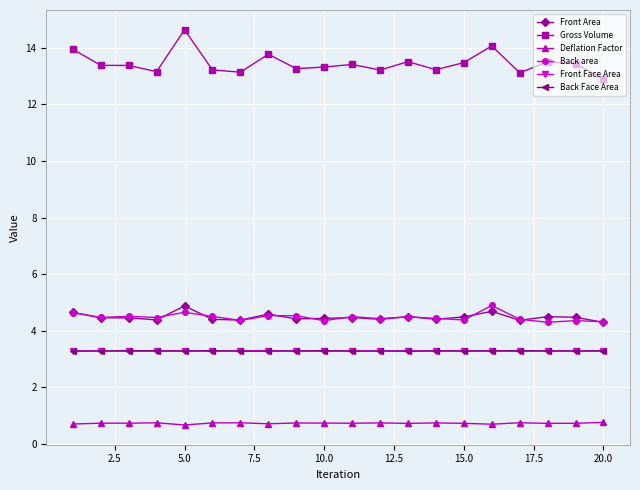

Which series has the largest total across all categories?

Gross Volume